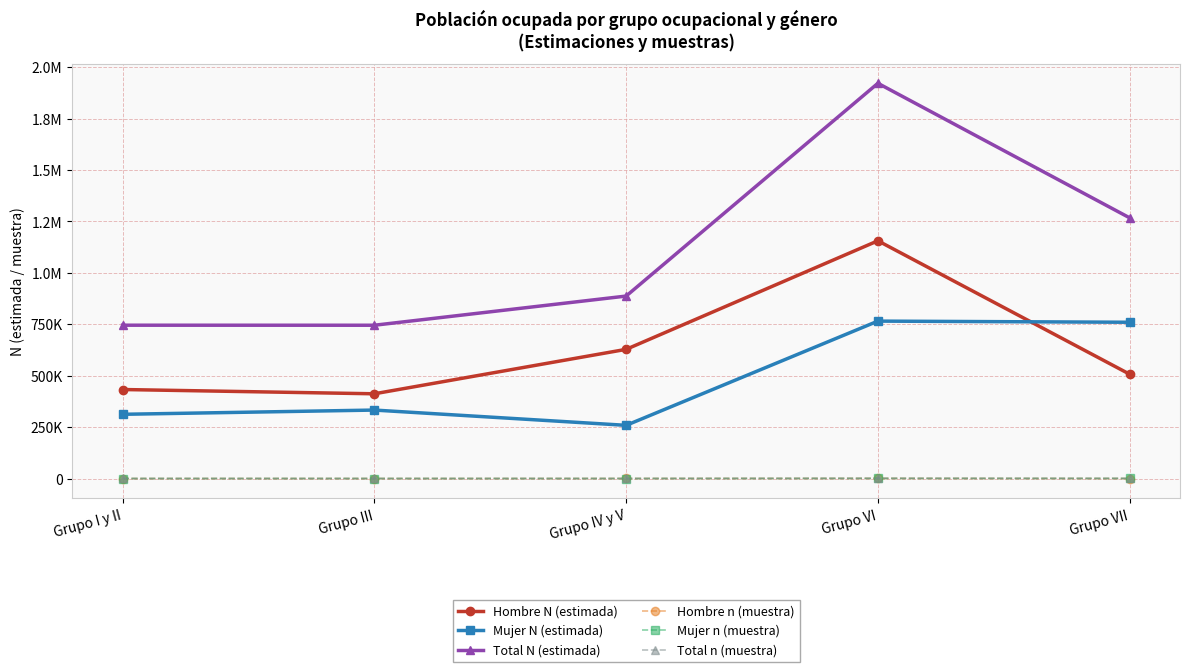

Does the chart have visible grid lines?

Yes